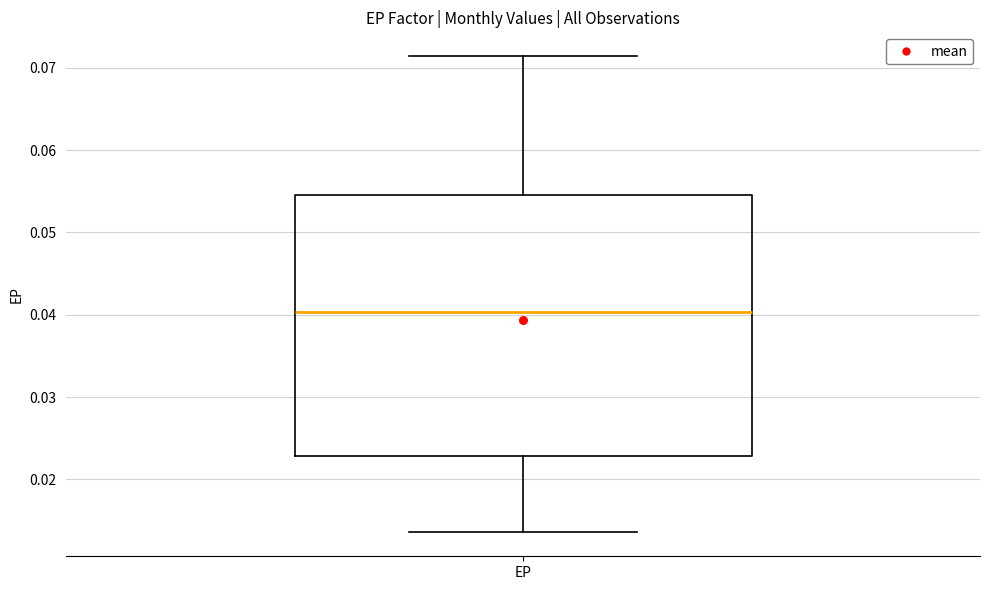

Read this box plot against the y-axis: the position of the median line, the range covered by the box, and the ends of both whiskers. The values are not printed on the chart, so give them approximately, as read against the axis.

median 0.040, box 0.023 to 0.055, whiskers 0.014 to 0.071